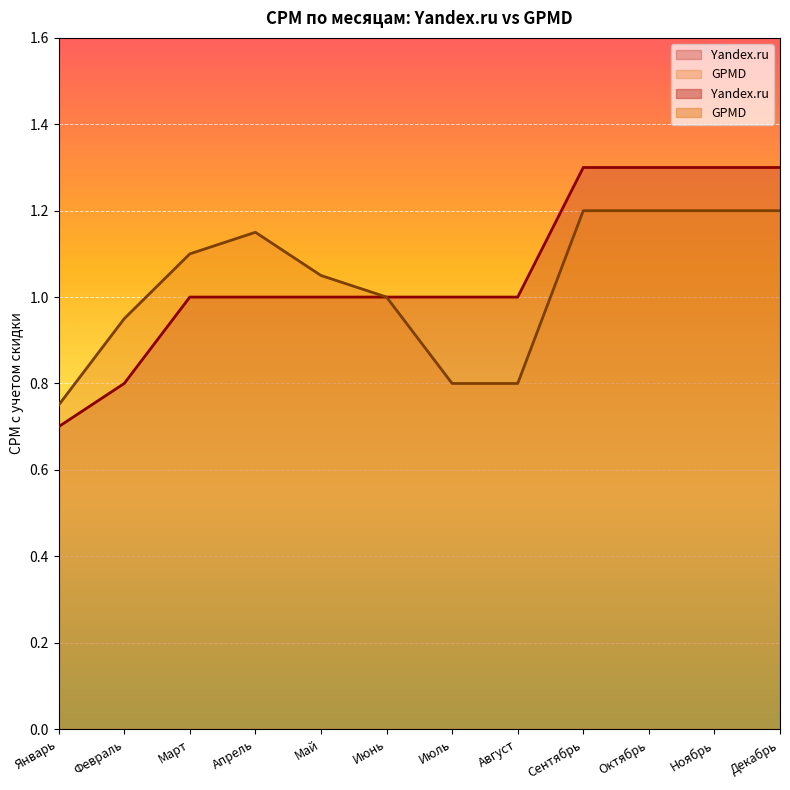

What is the spread (max minus min) of values at Апрель?

0.1